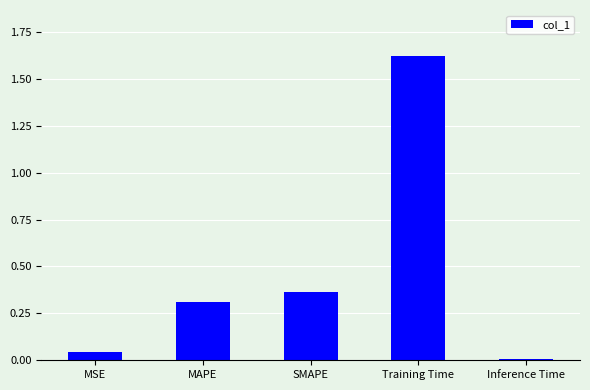

Rank the categories by value from lowest to highest.

Inference Time, MSE, MAPE, SMAPE, Training Time